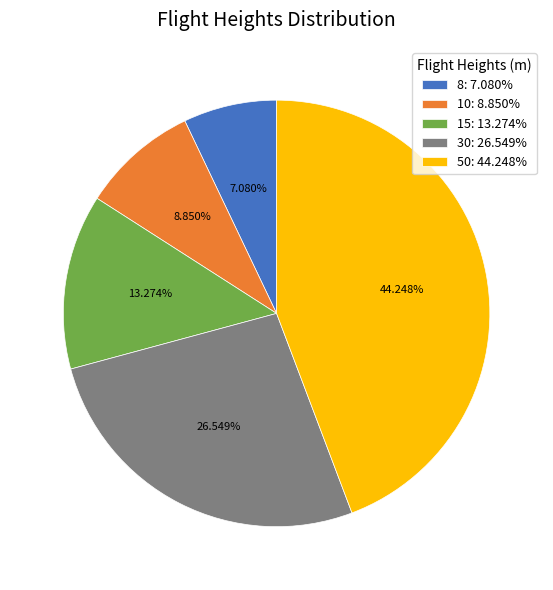

True or false: 50 accounts for 56% of the total.

False